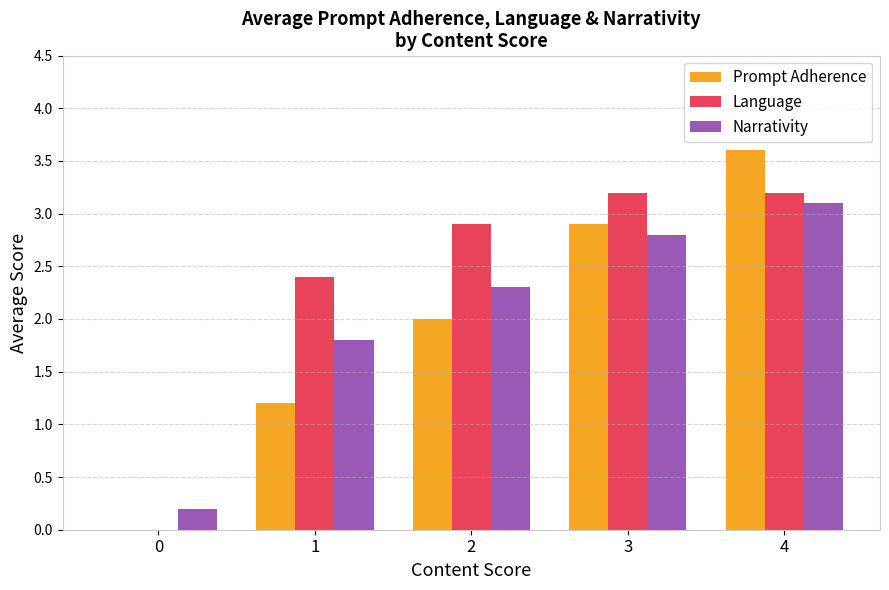

How many groups of bars are there?

5